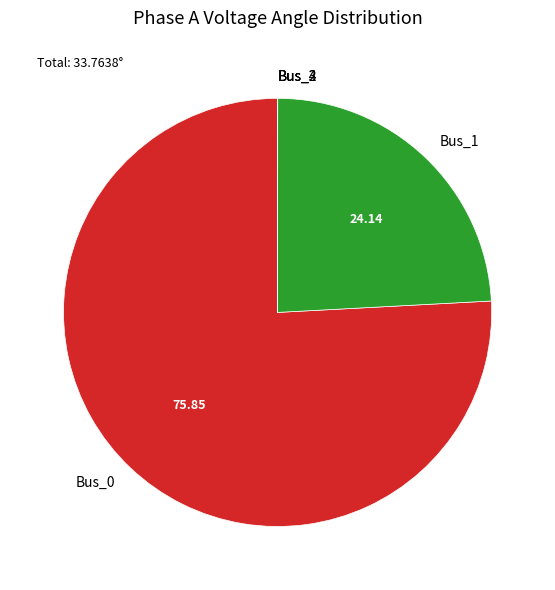

Does Bus_0 represent more than half of the total?

Yes